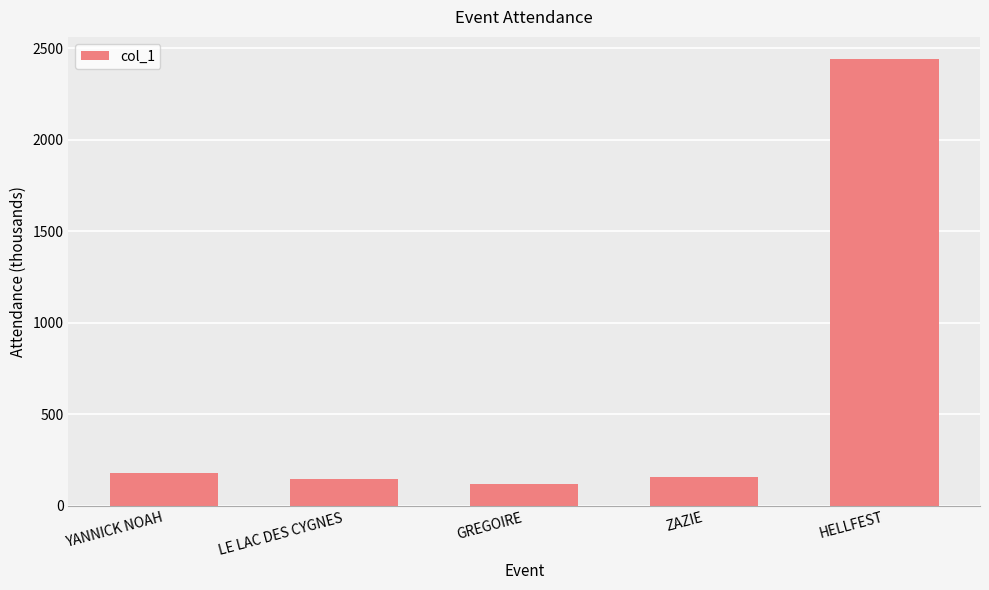

What position from the left is LE LAC DES CYGNES?

2